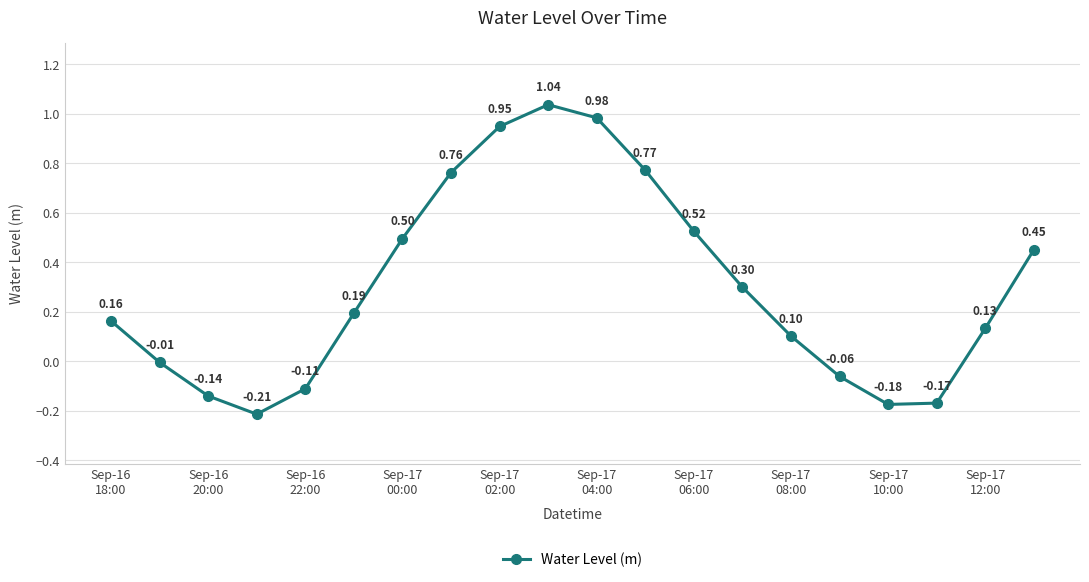

How many points are lower than both their immediate neighbors (excluding endpoints)?

2